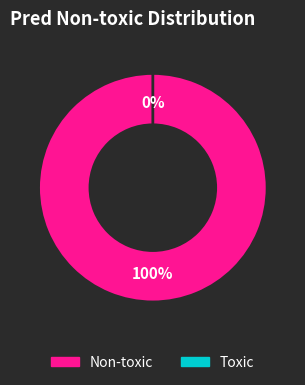

What is the total percentage of Non-toxic and Toxic?

100.0%